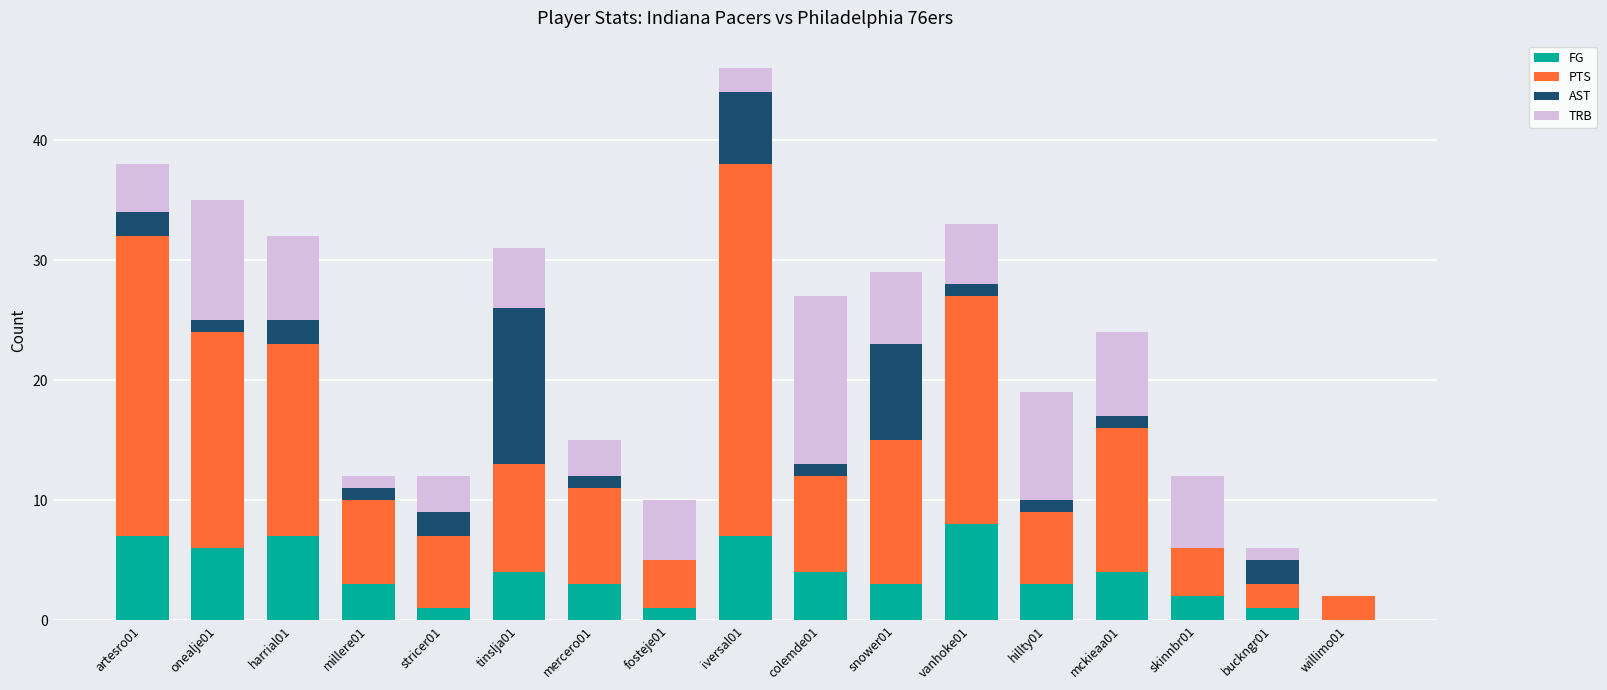

What is the maximum value for FG?

8